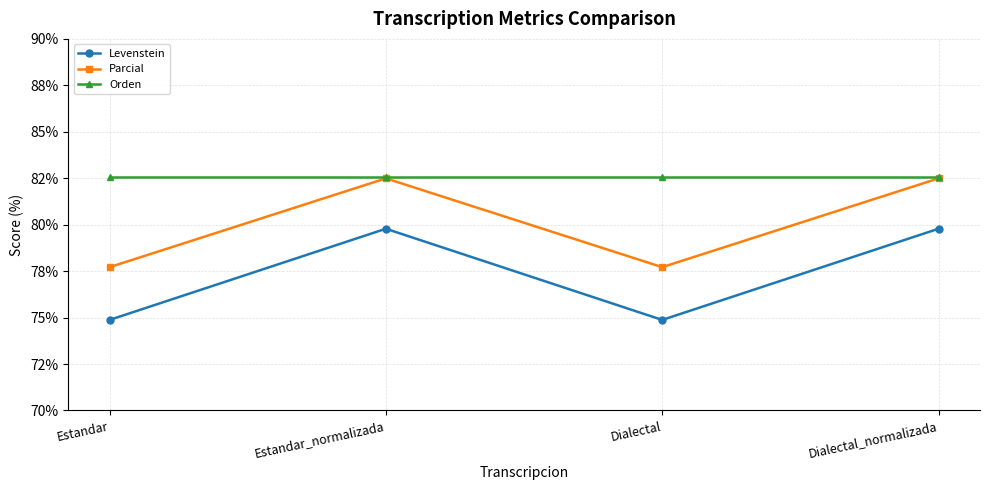

What is the minimum value shown in the chart?

74.9